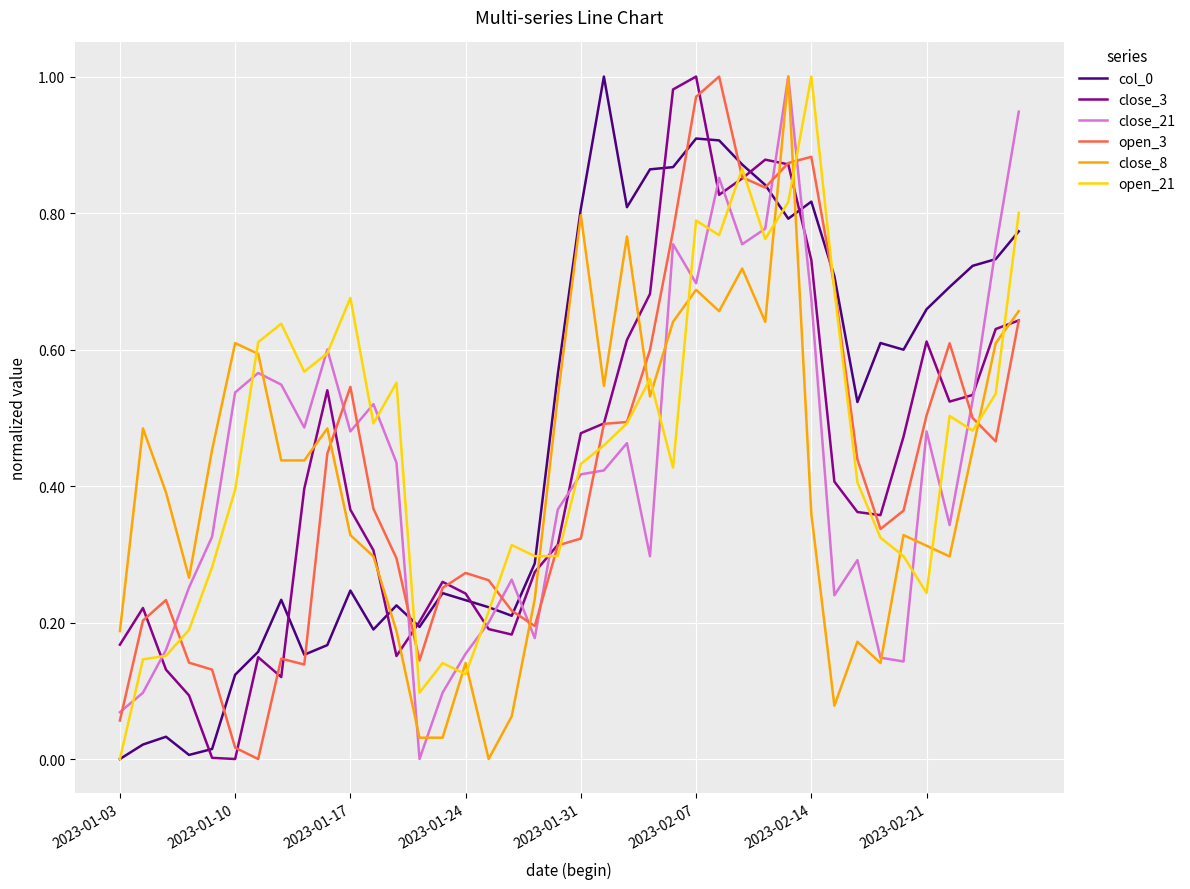

True or false: open_21 and close_3 intersect in this chart.

True